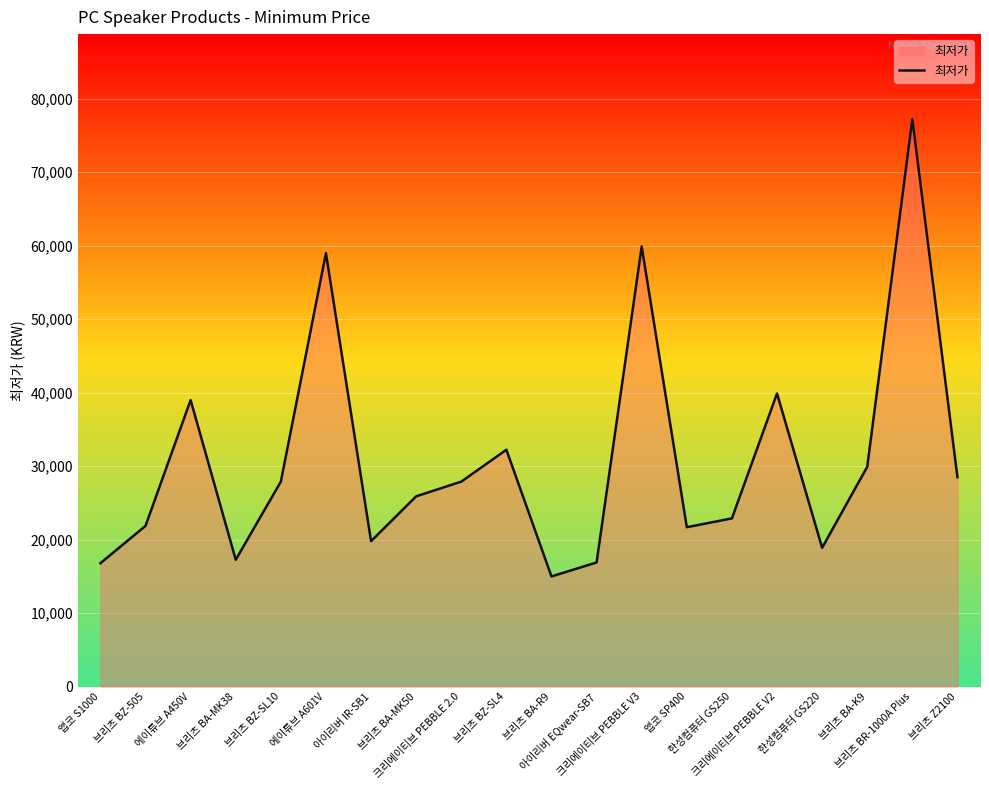

The chart shows a value of 6710 at 앱코 S1000. True or false?

False